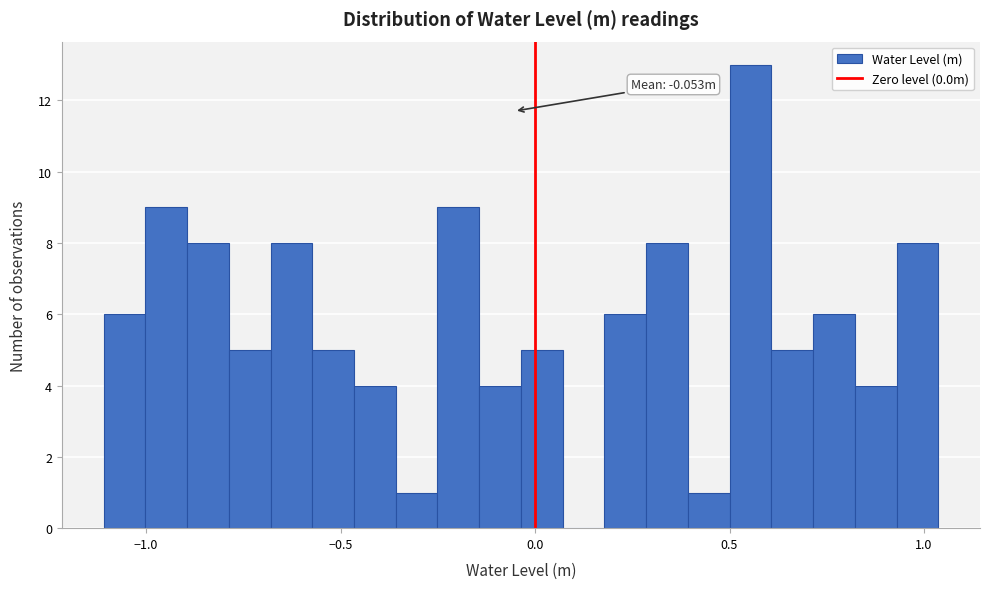

Read against the x-axis, roughly where is the centre of the tallest bar?

0.55